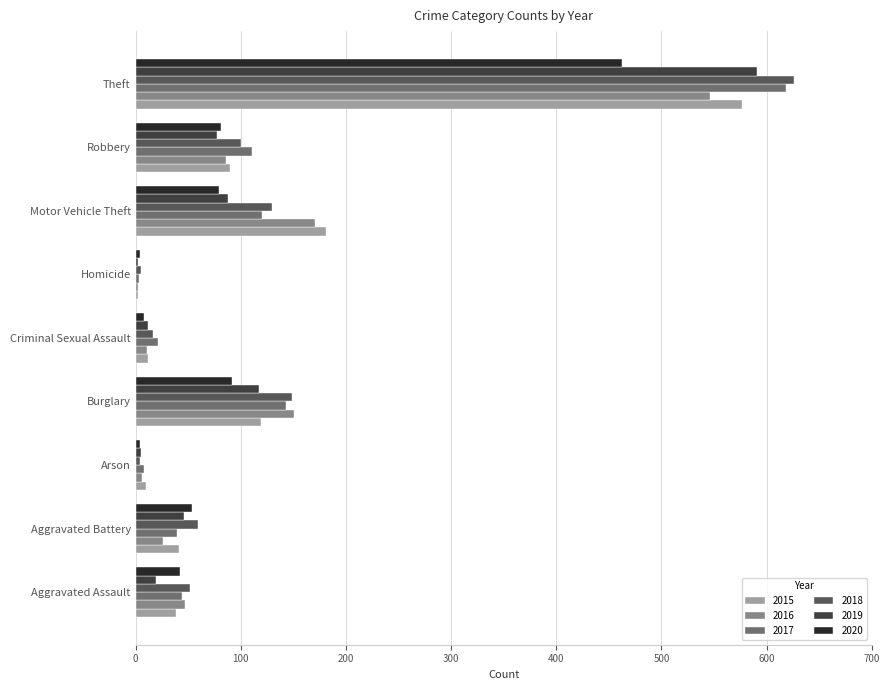

How many series are shown in this chart?

6